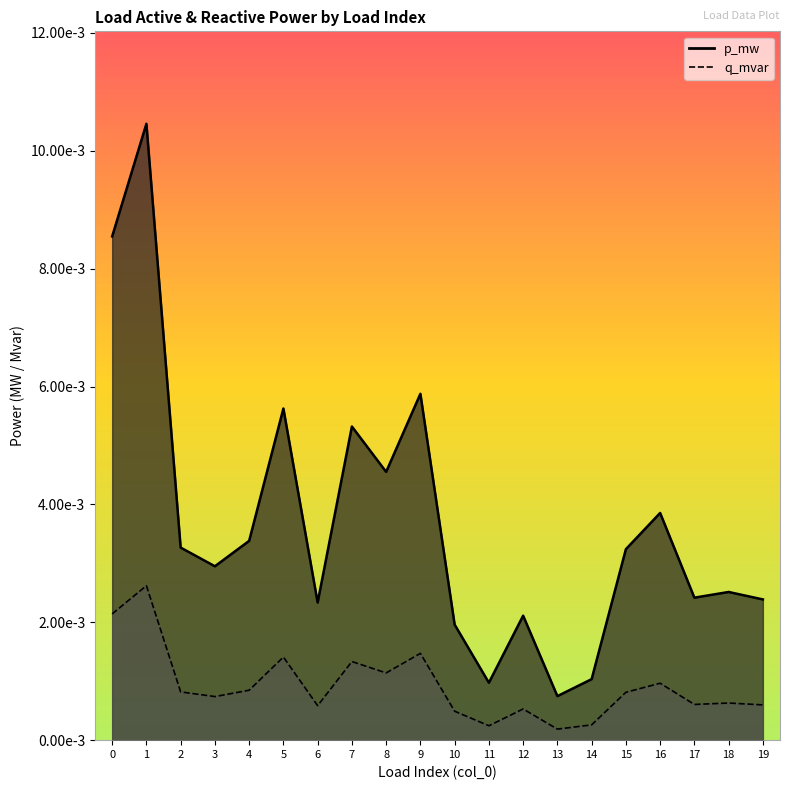

Count the number of categories in the chart.

20